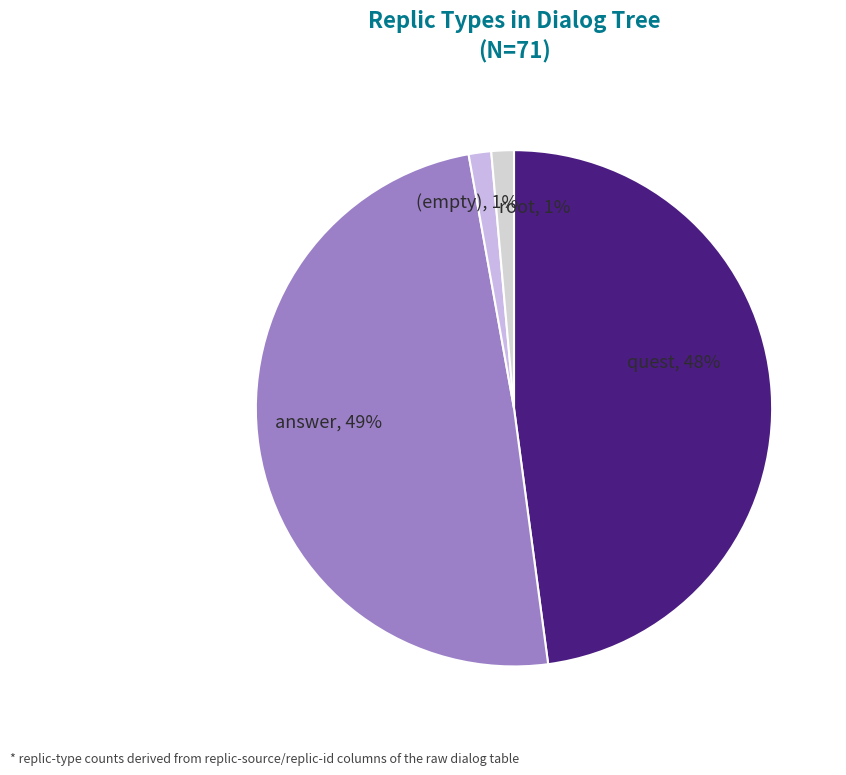

What is the smallest slice in the pie chart?

root